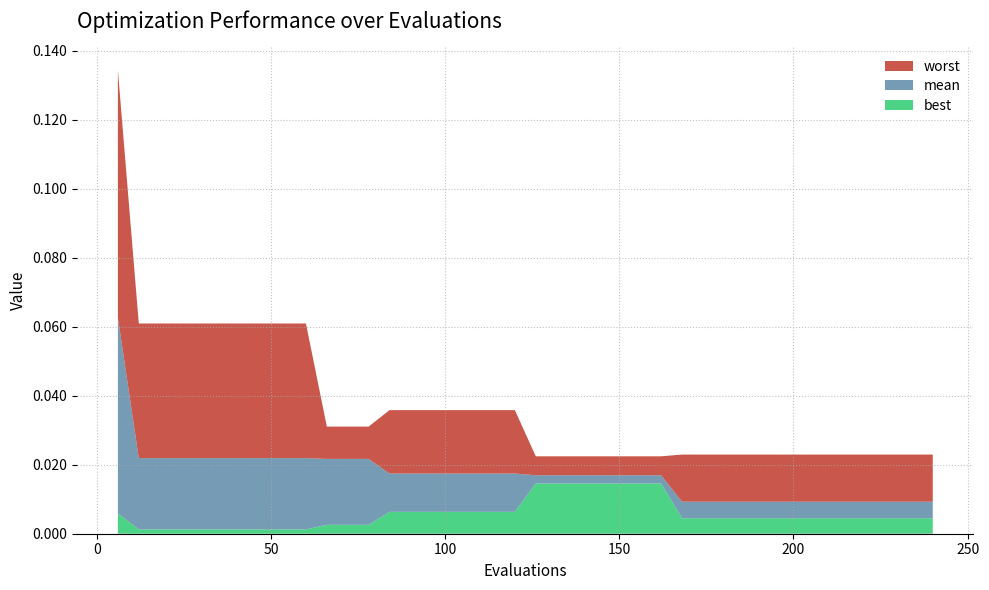

Reading left to right, what are all the values shown in this chart?

best: 0.0	0.0	0.0	0.0	0.0	0.0	0.0	0.0	0.0	0.0	0.0	0.0	0.0	0.0	0.0	0.0	0.0	0.0	0.0	0.0	0.0	0.0	0.0	0.0	0.0	0.0	0.0	0.0	0.0	0.0	0.0	0.0	0.0	0.0	0.0	0.0	0.0	0.0	0.0	0.0
mean: 0.1	0.0	0.0	0.0	0.0	0.0	0.0	0.0	0.0	0.0	0.0	0.0	0.0	0.0	0.0	0.0	0.0	0.0	0.0	0.0	0.0	0.0	0.0	0.0	0.0	0.0	0.0	0.0	0.0	0.0	0.0	0.0	0.0	0.0	0.0	0.0	0.0	0.0	0.0	0.0
worst: 0.1	0.1	0.1	0.1	0.1	0.1	0.1	0.1	0.1	0.1	0.0	0.0	0.0	0.0	0.0	0.0	0.0	0.0	0.0	0.0	0.0	0.0	0.0	0.0	0.0	0.0	0.0	0.0	0.0	0.0	0.0	0.0	0.0	0.0	0.0	0.0	0.0	0.0	0.0	0.0